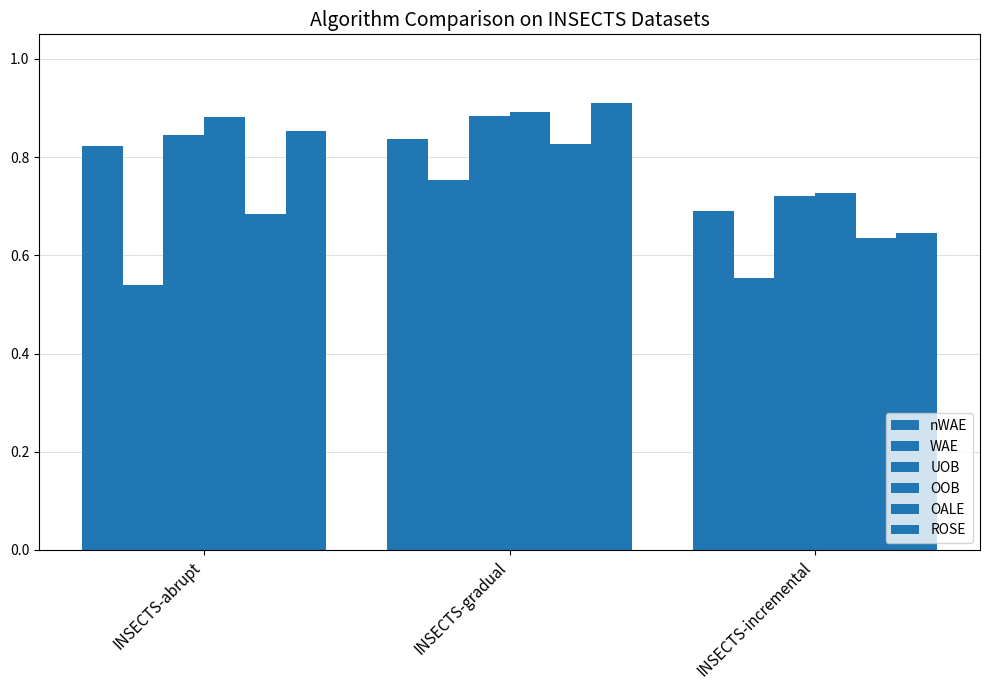

What is the difference between the highest and lowest values at INSECTS-incremental?

0.2